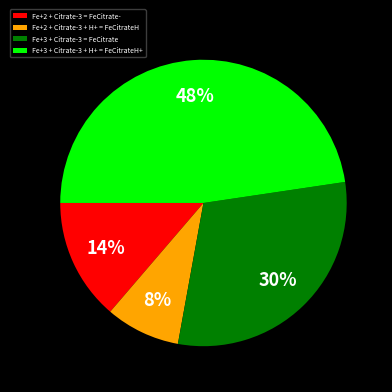

Does any single category account for the majority?

No